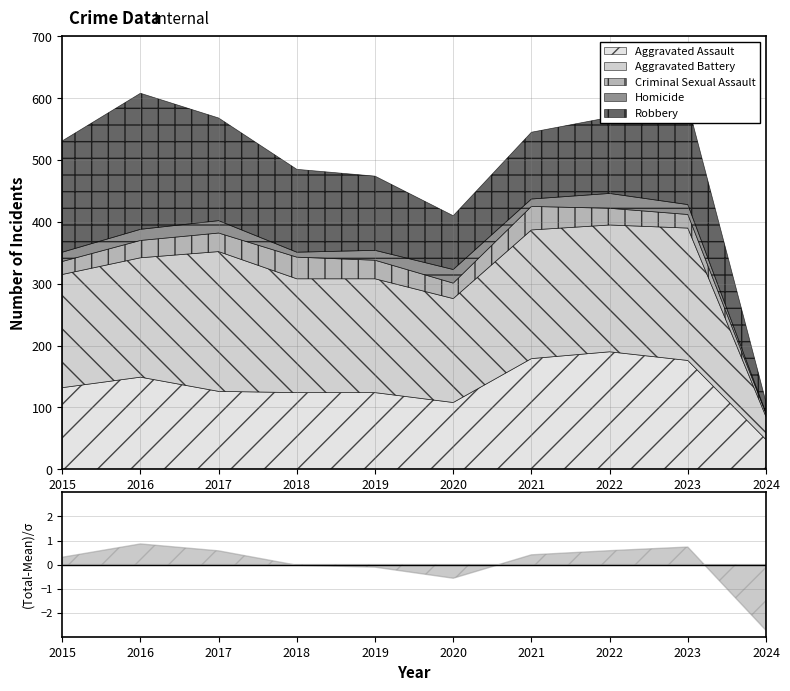

True or false: Homicide has more than 0 interior local peaks.

True